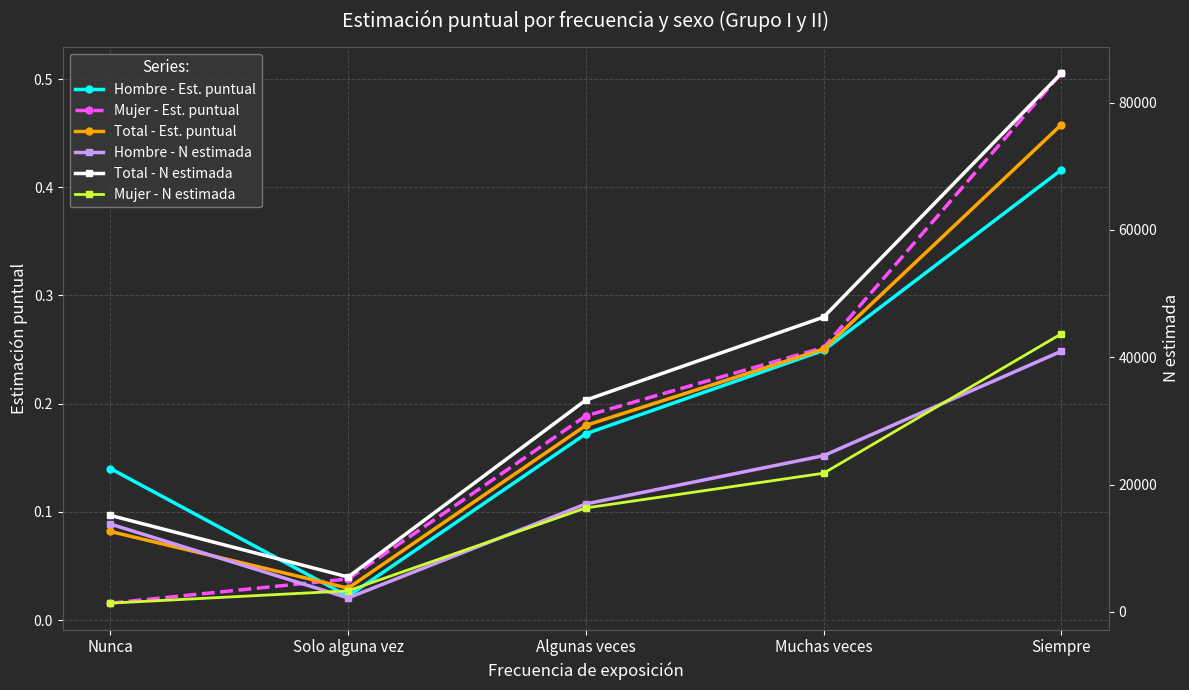

What is the difference between the highest and lowest values at Solo alguna vez?

5471.0